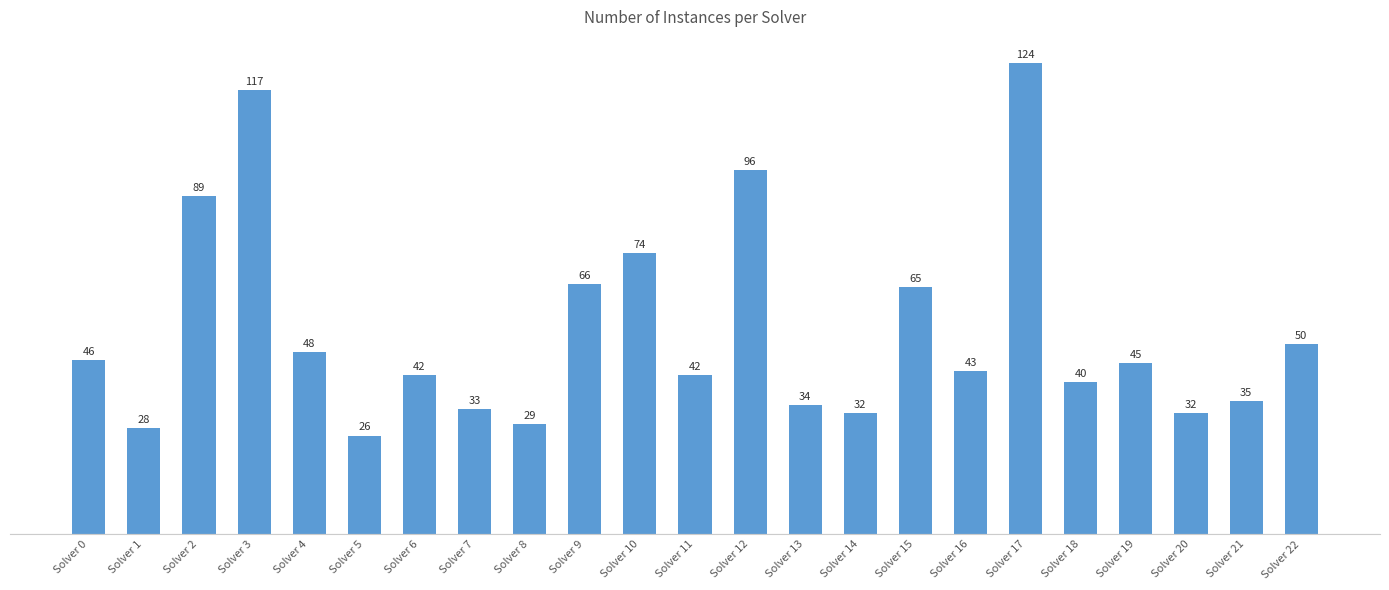

What is the approximate value at Solver 12, to the nearest 5?

95